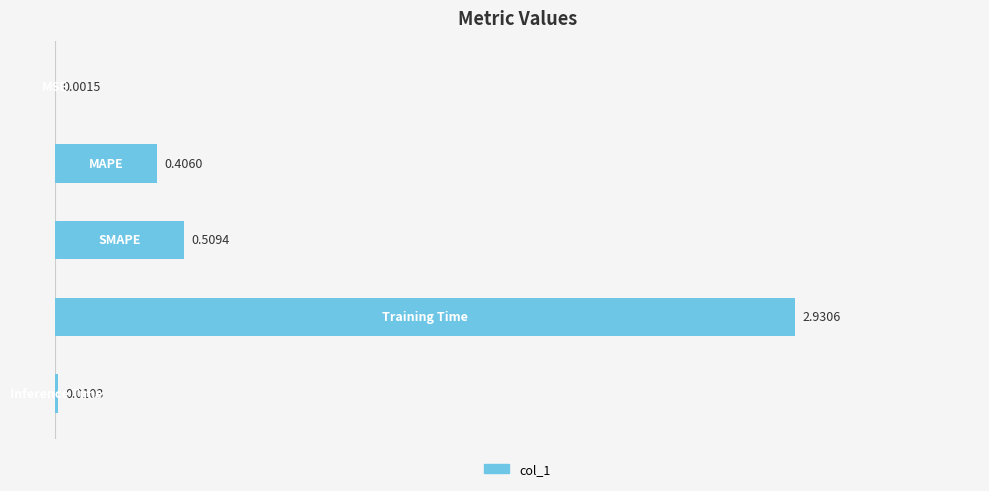

What is the maximum value shown in the chart?

2.9